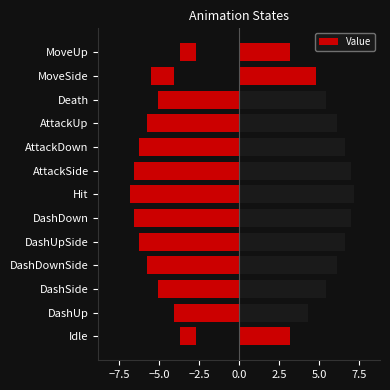

Does the chart contain stacked bars?

No